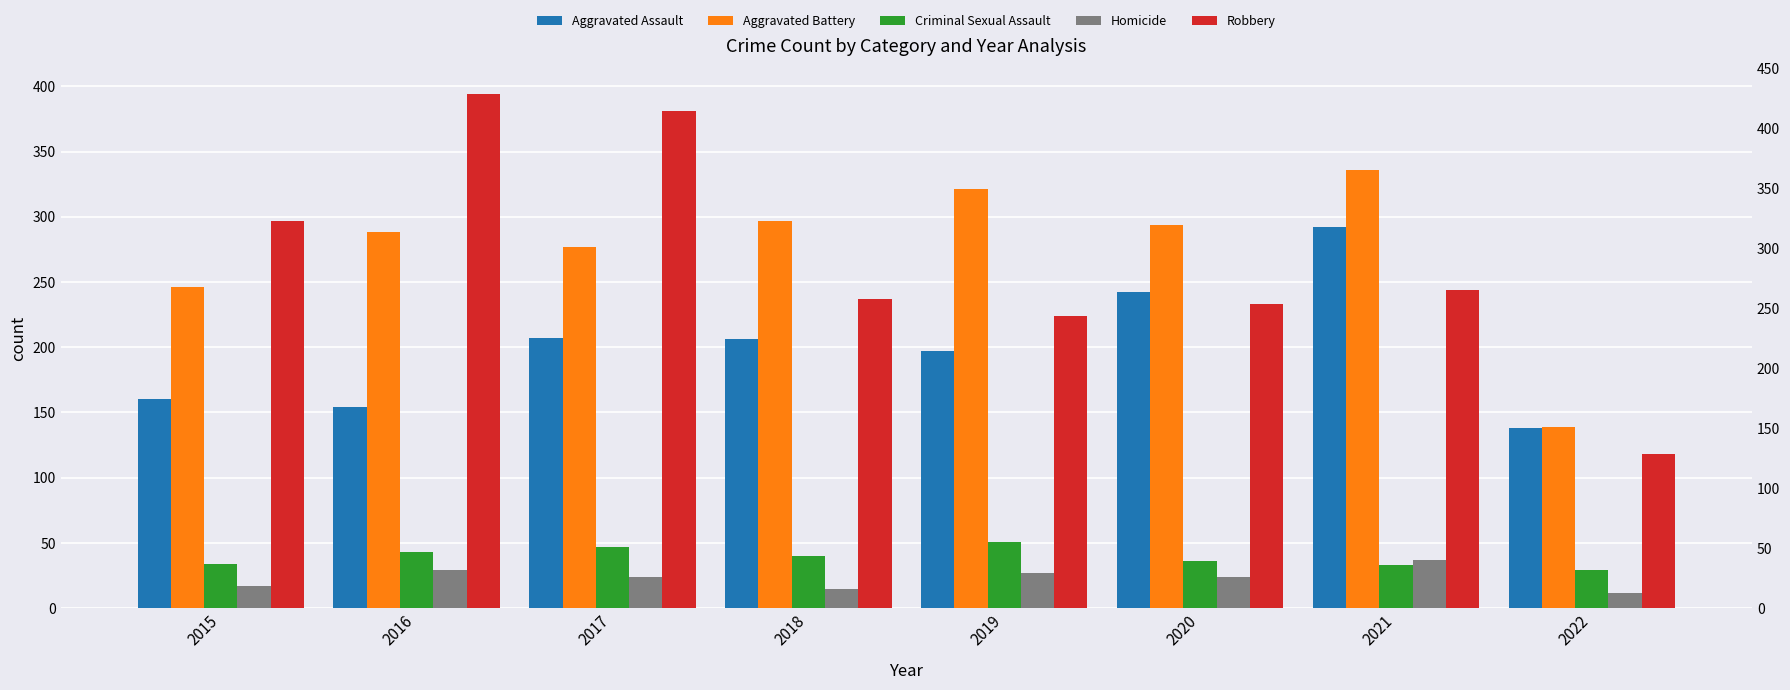

What is the total value across all series at 2015?

754